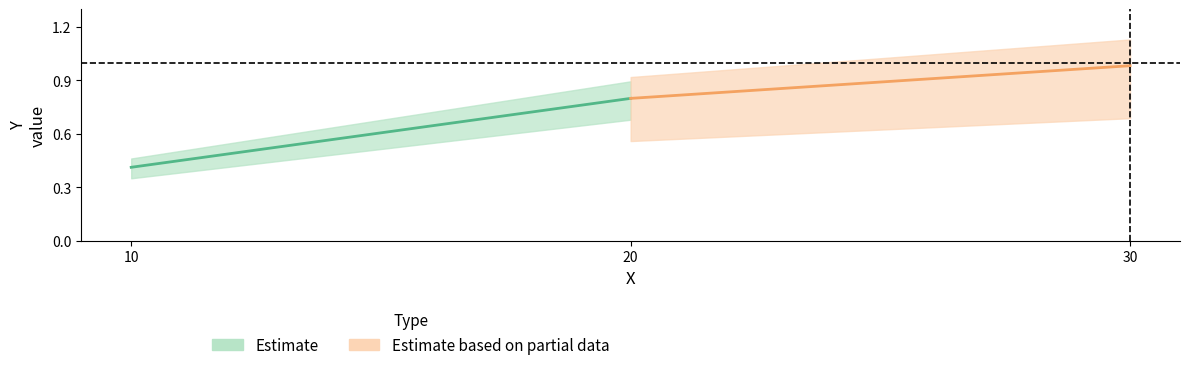

Is this an area chart (filled region under the line)?

No